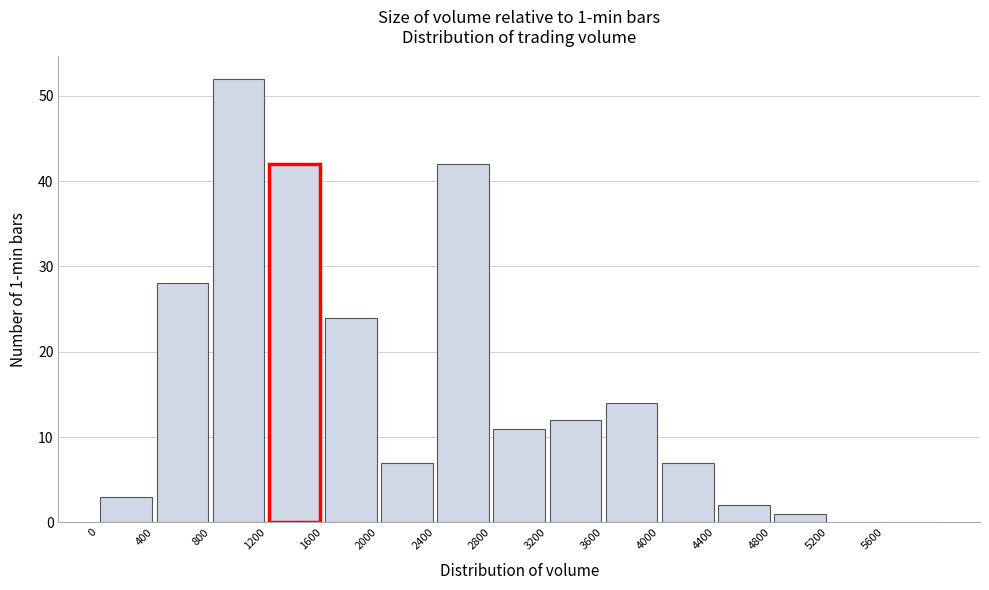

Over which range of the x-axis is the bar tallest?

800 to 1200